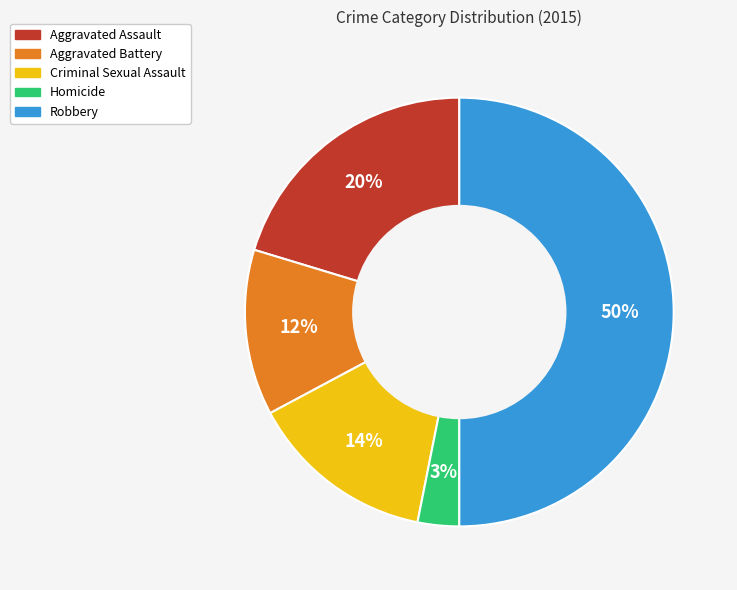

To the nearest percent, what percentage of the pie is Aggravated Assault?

20%